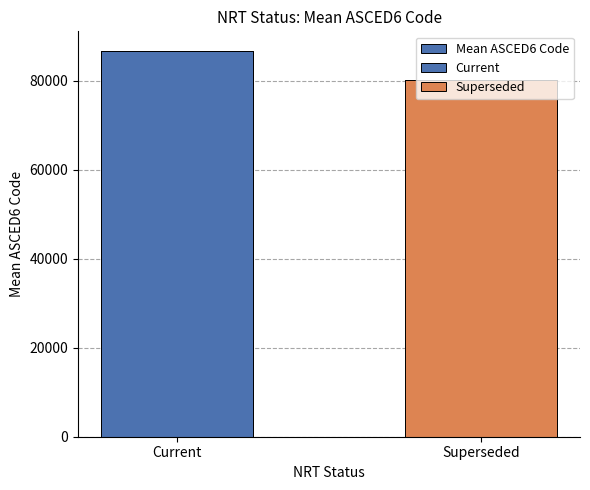

Between Superseded and Current, which is larger?

Current